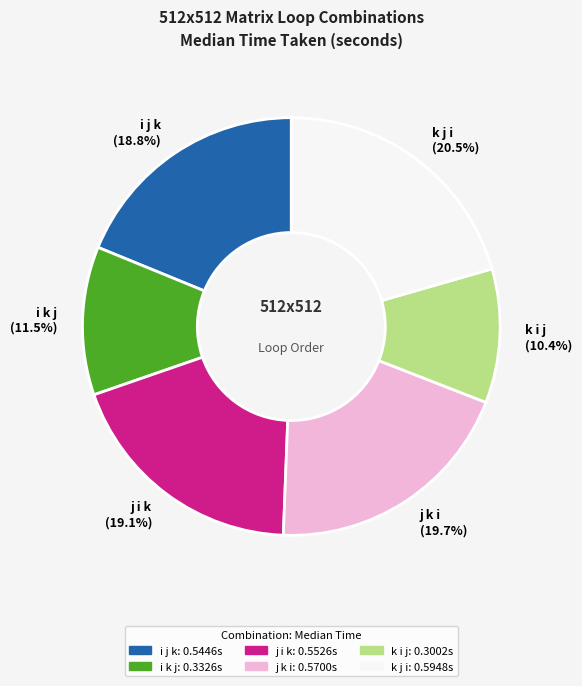

Do j k i and i k j together represent more than half of the pie?

No